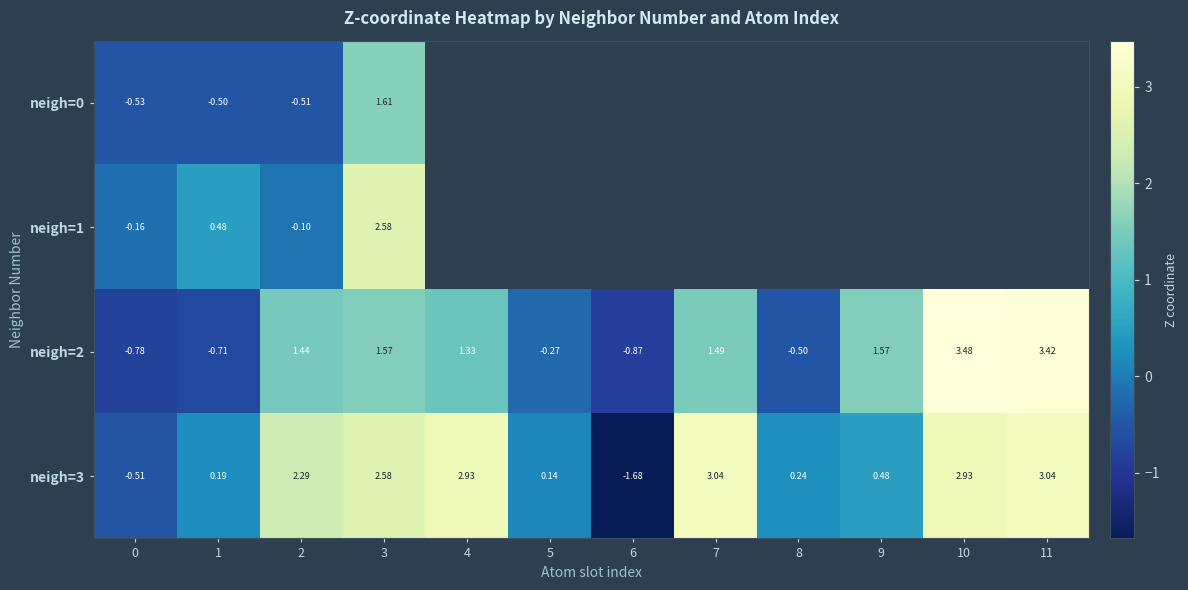

Read the neigh=2 value at 5.

-0.3